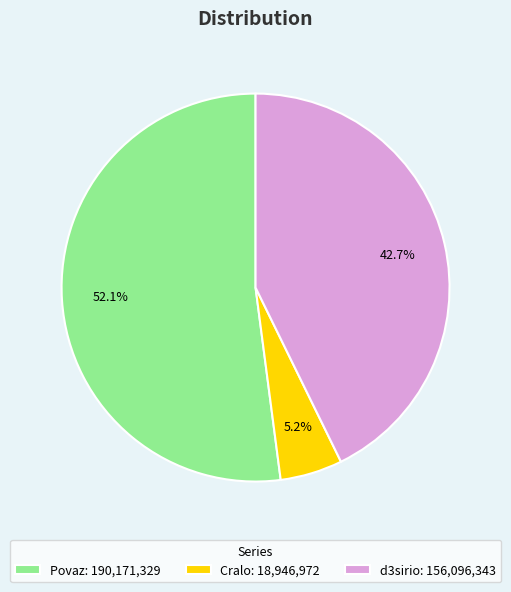

How many slices are in this pie chart?

3